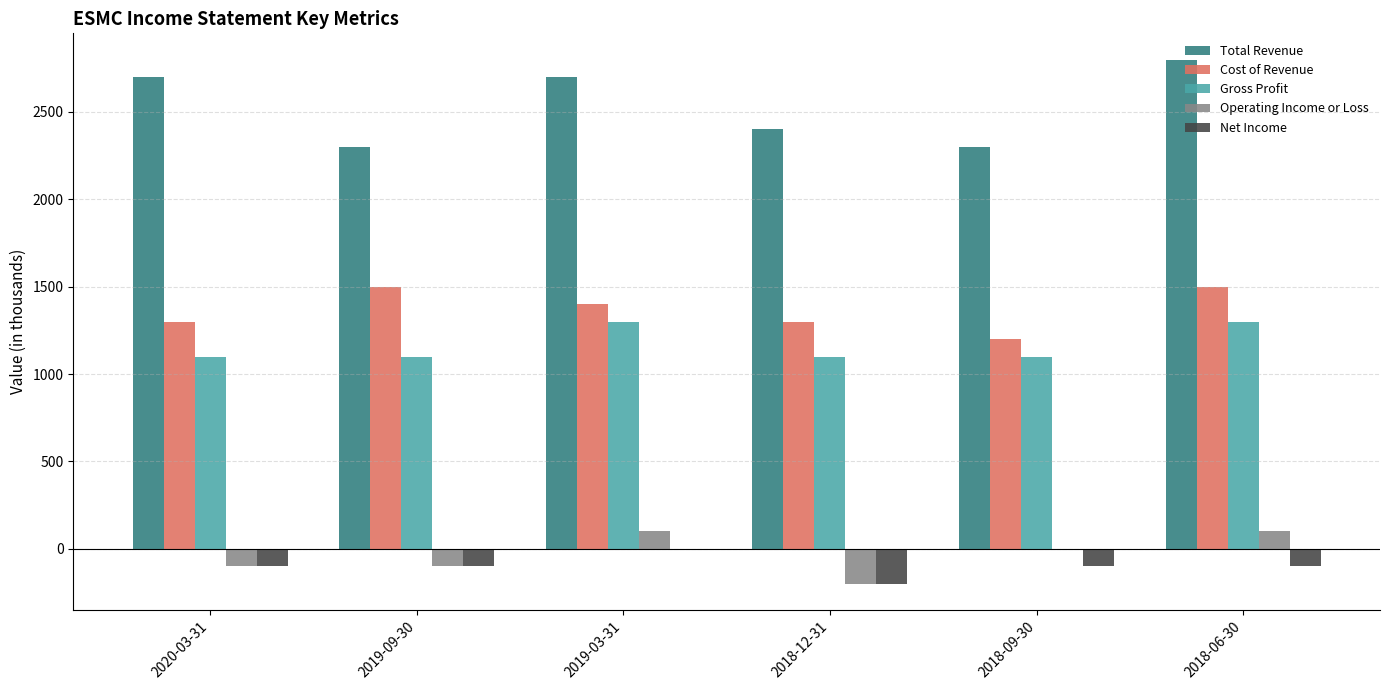

What is the highest value of the Cost of Revenue series?

1500